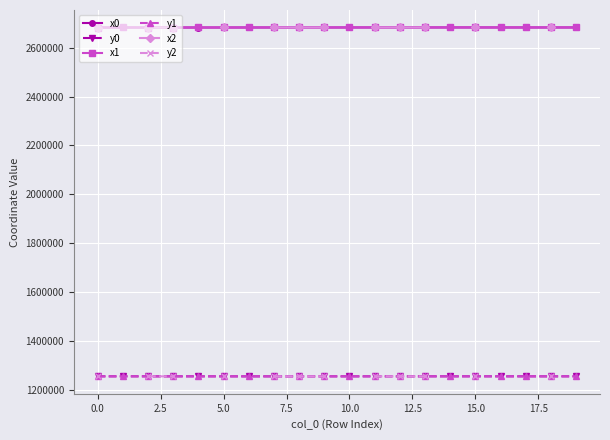

True or false: x1 has more than 1 points higher than both neighbors.

True